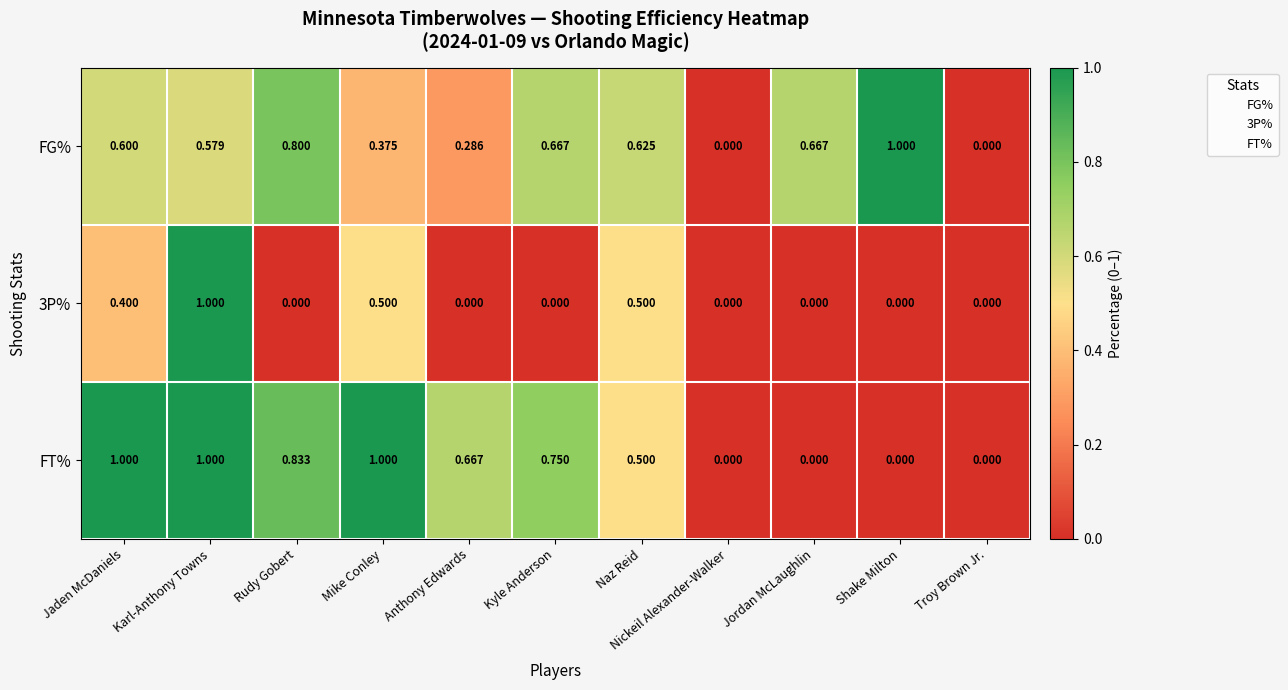

At which category is the sum across all series the highest?

Karl-Anthony Towns